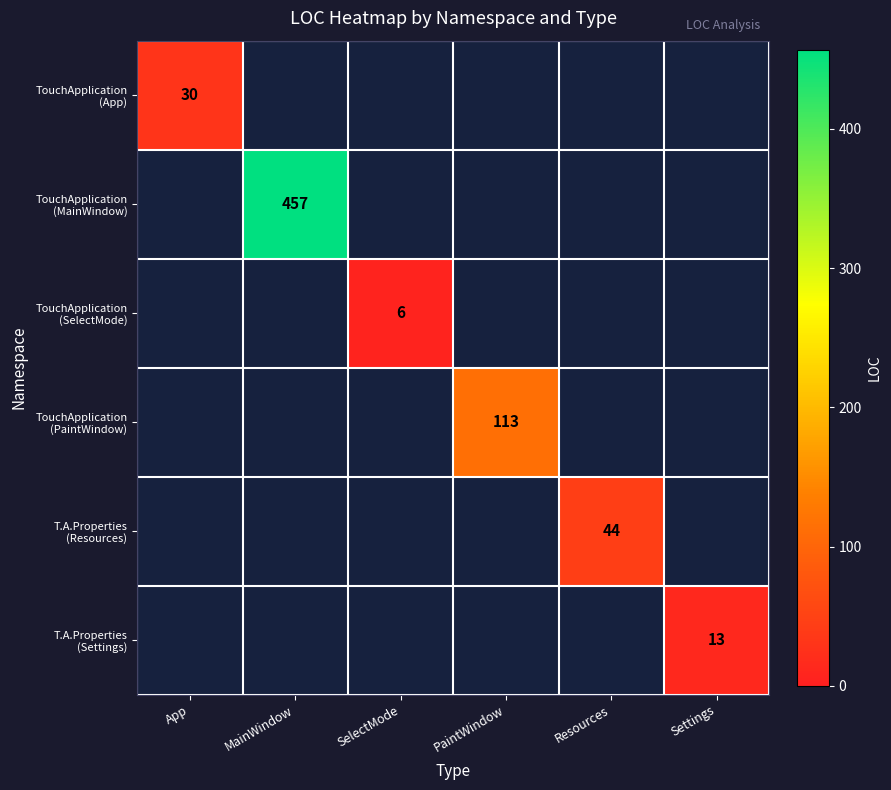

Count the number of data series in this chart.

6